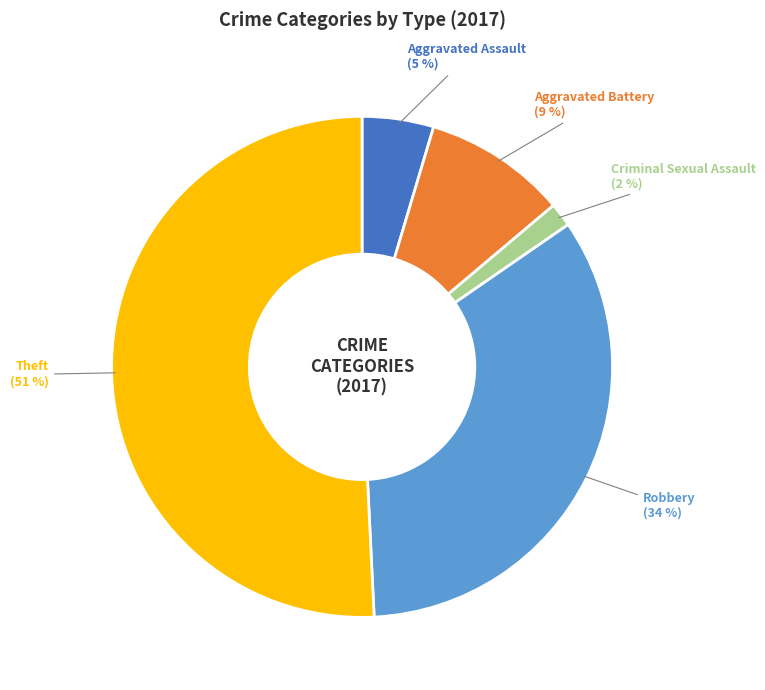

To the nearest percent, what is the average slice percentage?

20%